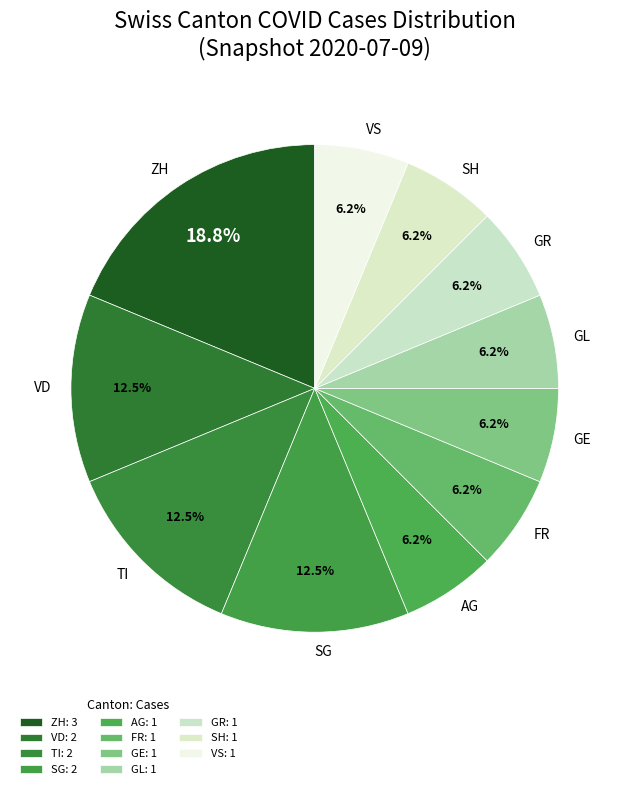

Does ZH account for over 50% of the chart?

No